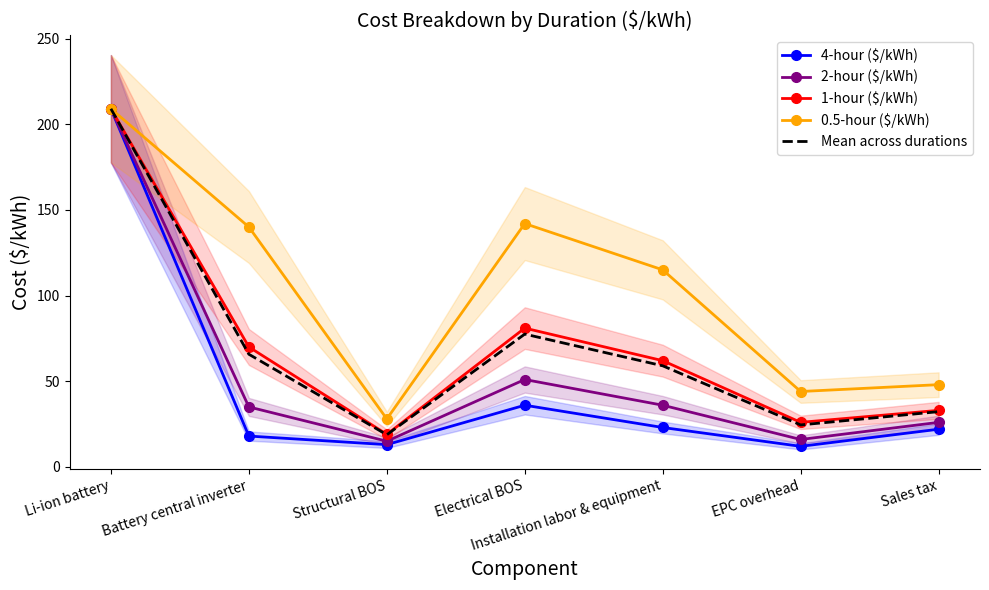

In 1-hour ($/kWh), how many points are lower than both neighbors (excluding endpoints)?

2